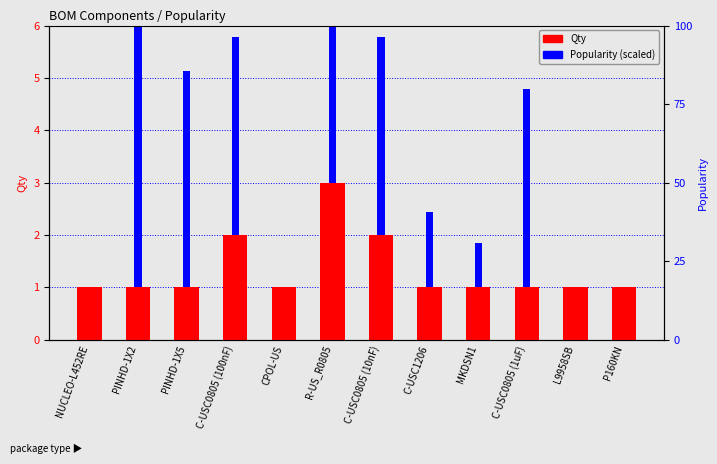

Reading left to right, what are all the values shown in this chart?

Qty: 1.0	1.0	1.0	2.0	1.0	3.0	2.0	1.0	1.0	1.0	1.0	1.0
Popularity (scaled): 0.0	5.9	4.1	3.8	0.0	5.1	3.8	1.4	0.8	3.8	0.0	0.0